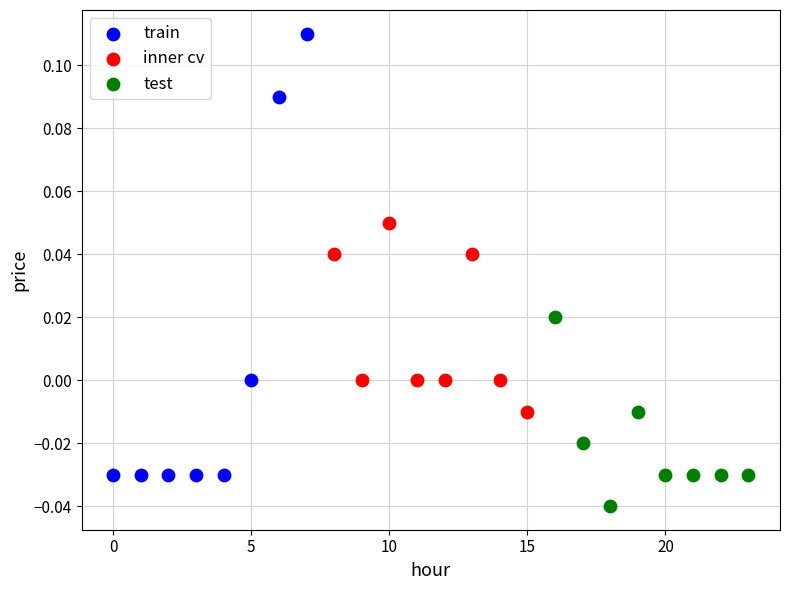

Which series has the largest Y range (max minus min)?

train